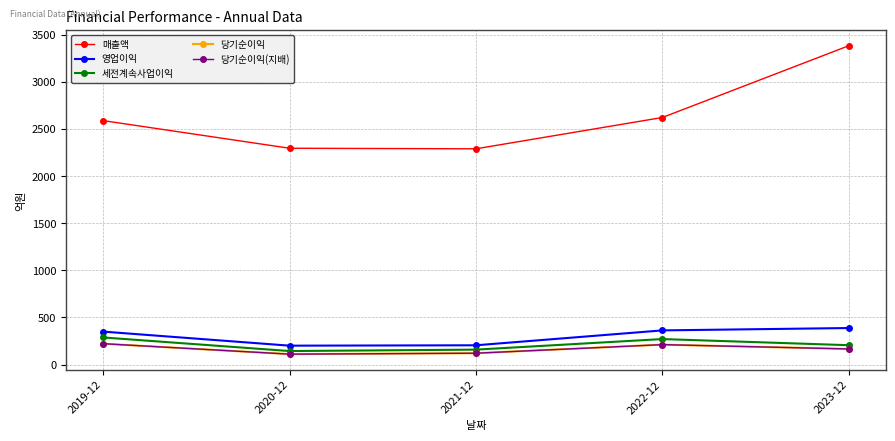

Read the 세전계속사업이익 value at 2023-12, to the nearest 5.

205